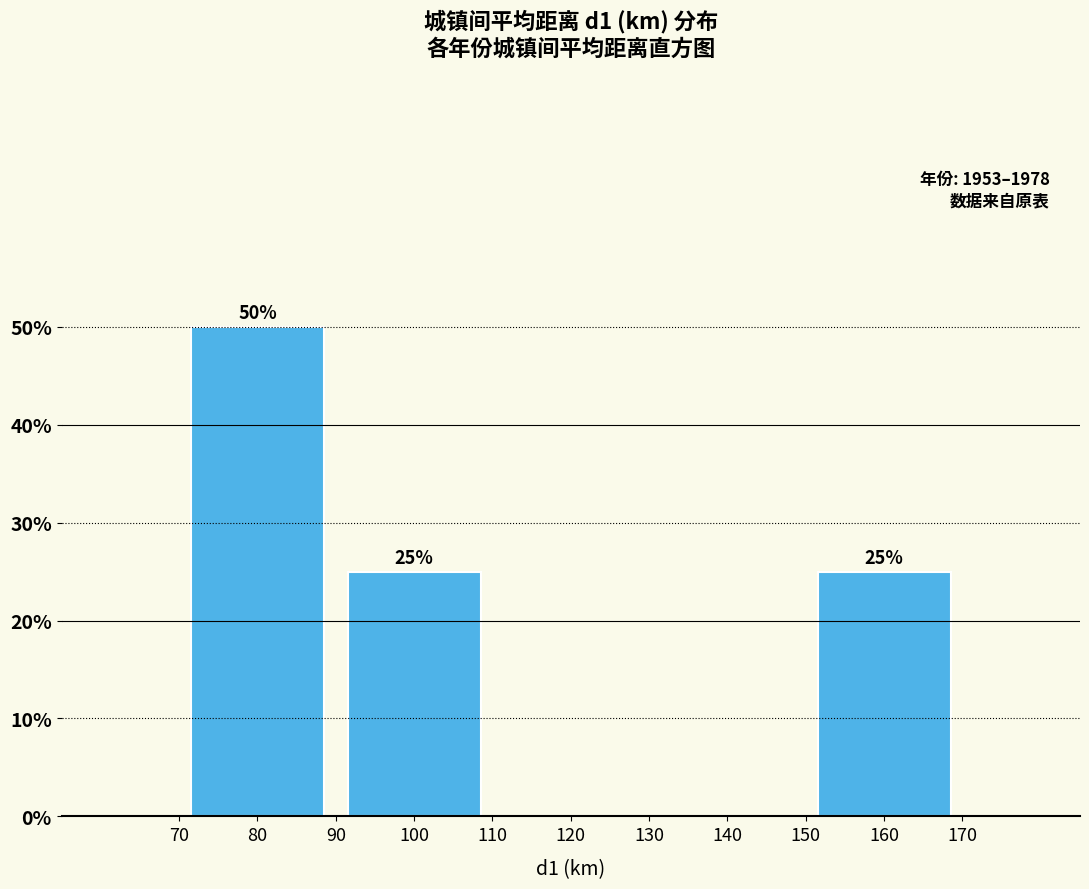

Which range on the x-axis has the tallest bar?

70 to 90